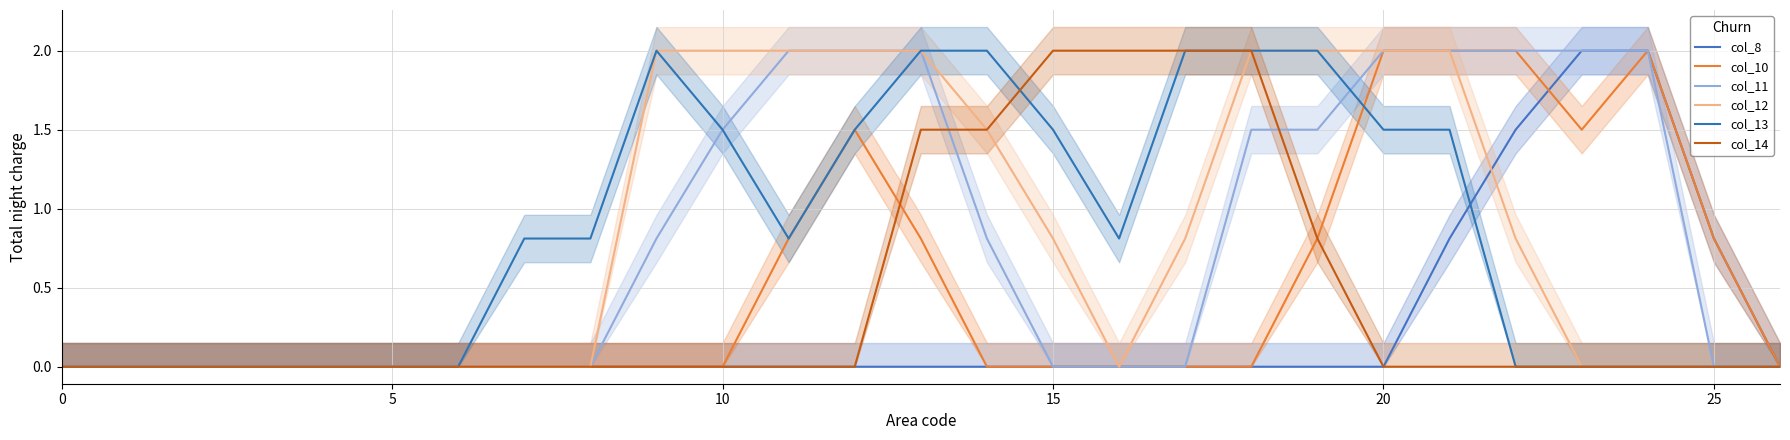

At how many categories does at least one series exceed 1?

16